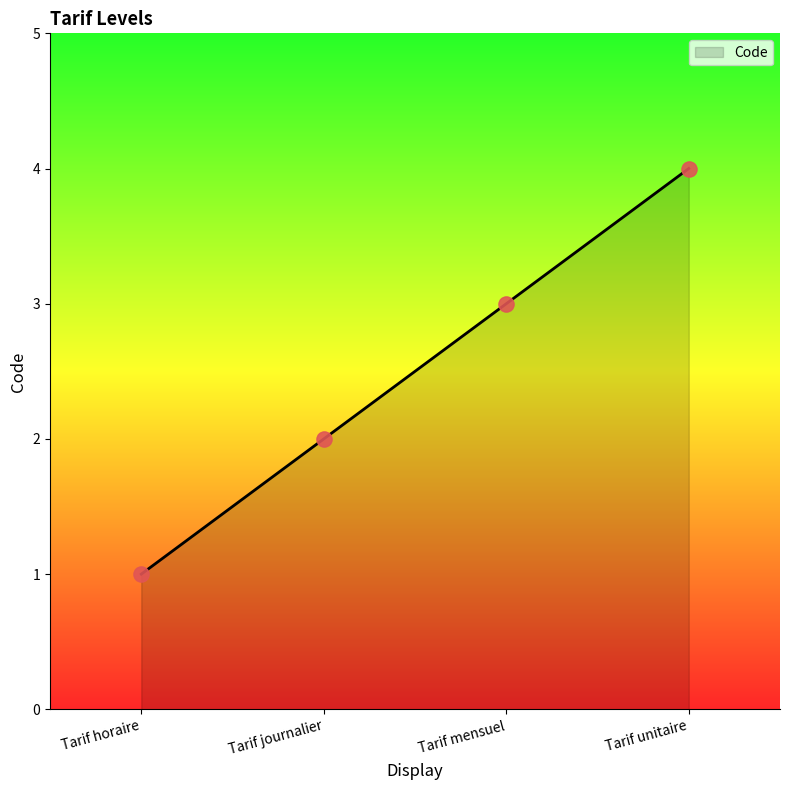

What is the change in value from Tarif horaire to Tarif journalier?

+1